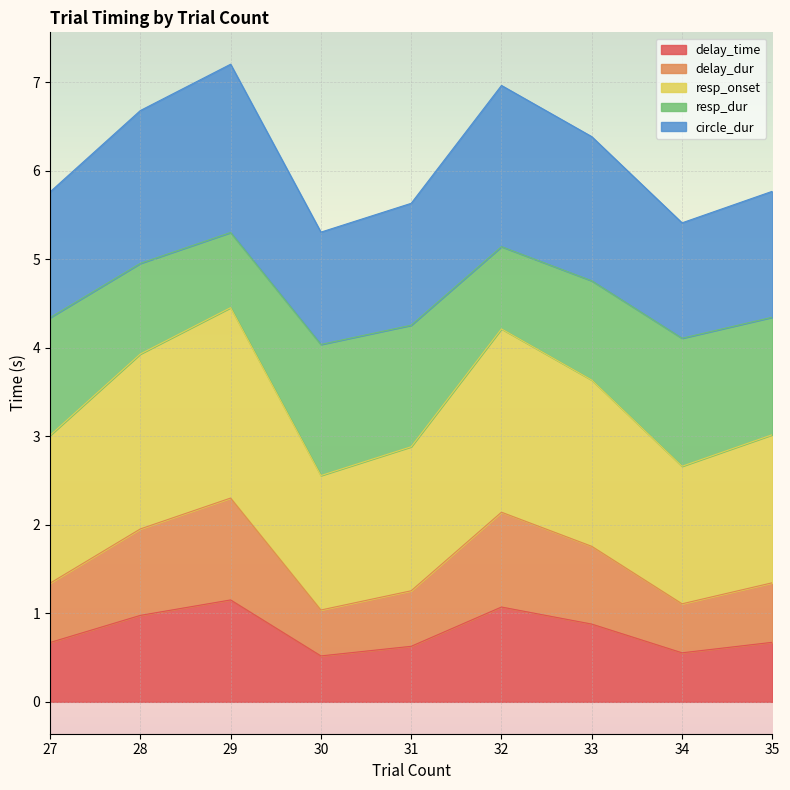

Which category has the lowest value in the circle_dur series?

30